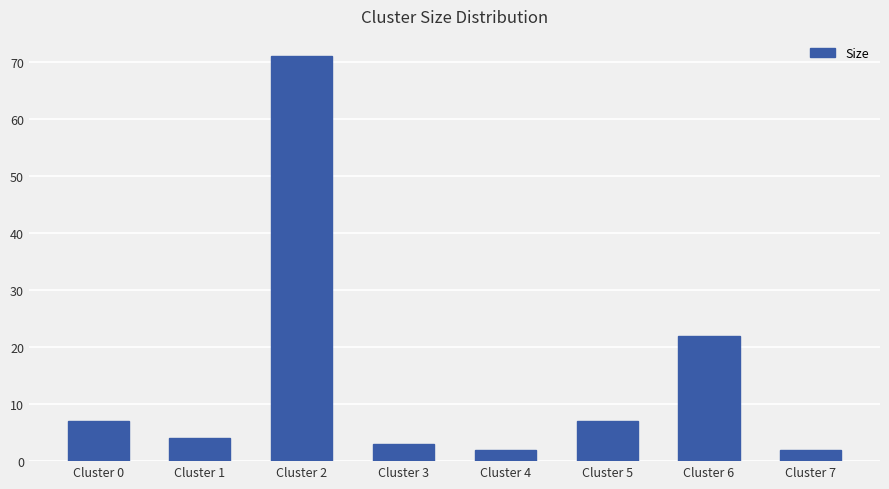

Which has a higher value, Cluster 0 or Cluster 4?

Cluster 0